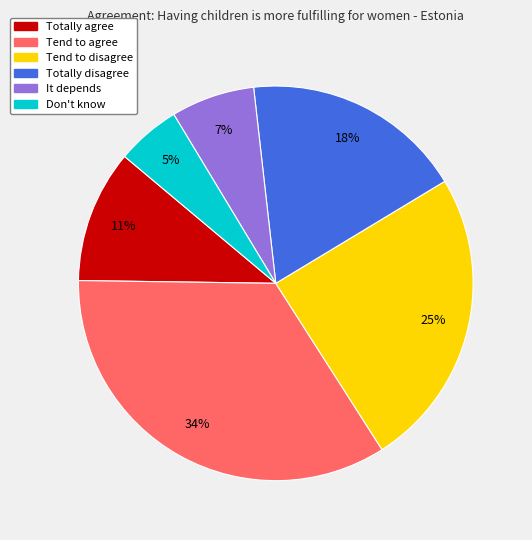

What percentage is the Totally agree slice, to the nearest percent?

11%